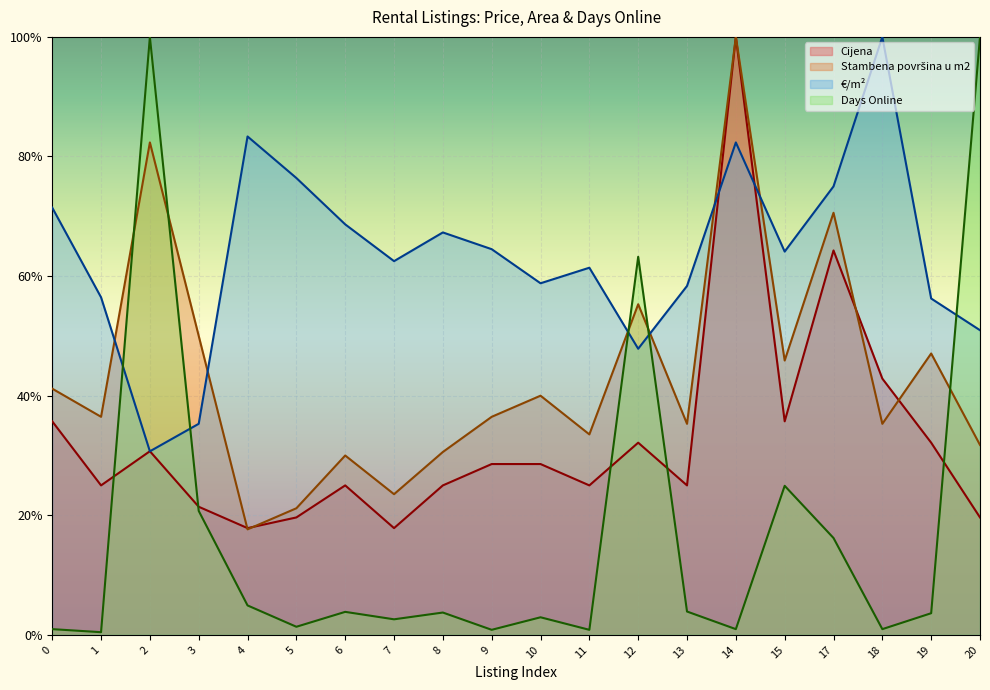

At which category does €/m² reach its first local peak?

4